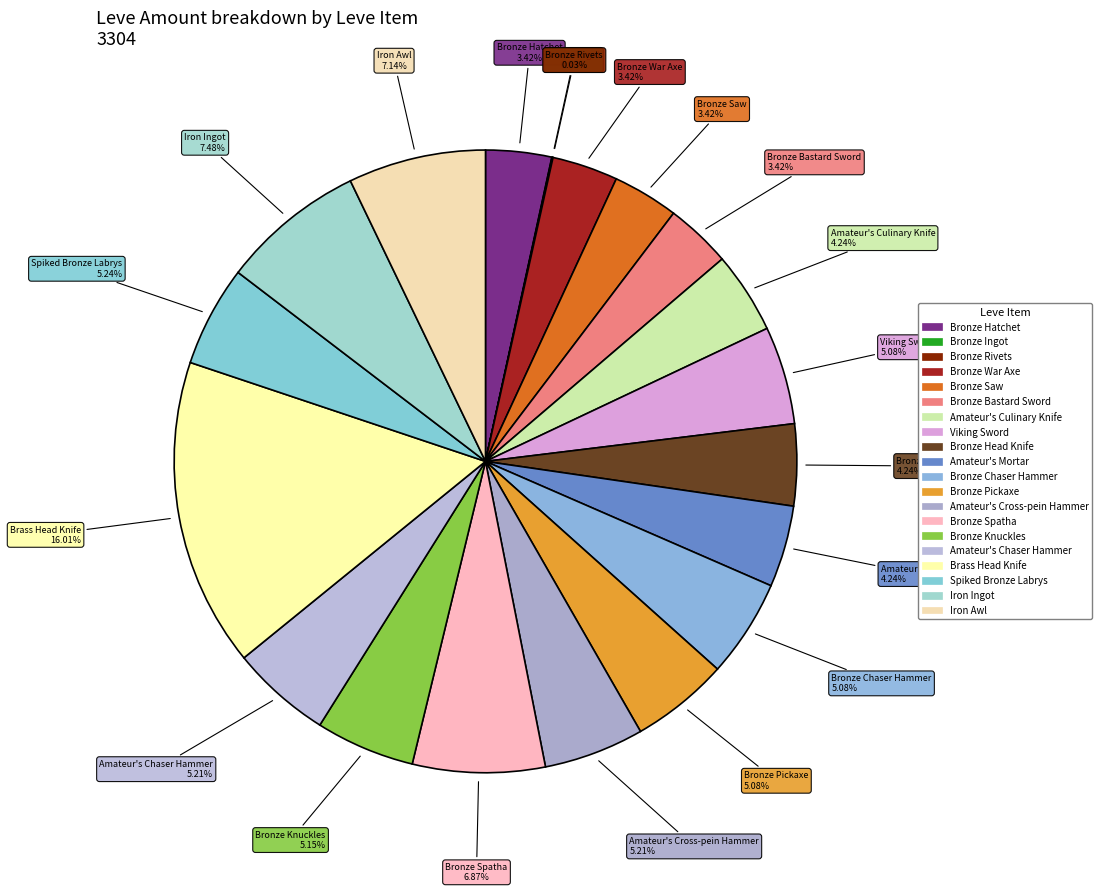

Between Bronze Bastard Sword and Bronze Head Knife, which is larger?

Bronze Head Knife